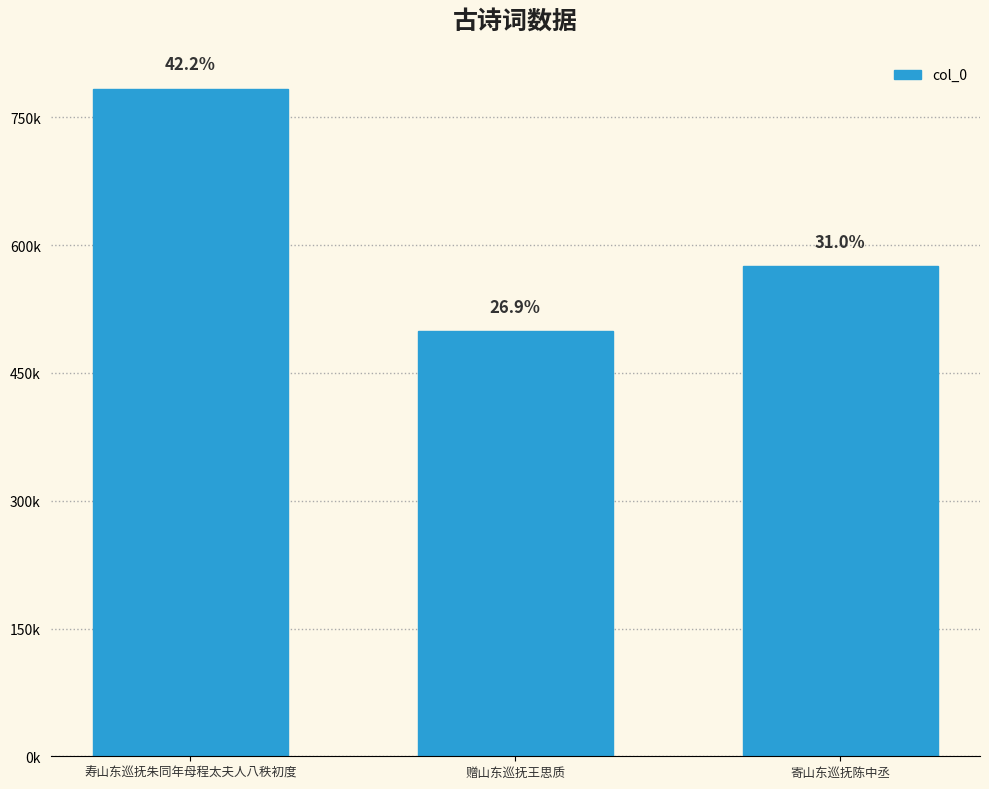

What is the sum of the values at 寿山东巡抚朱同年母程太夫人八秩初度 and 赠山东巡抚王思质?

1281974